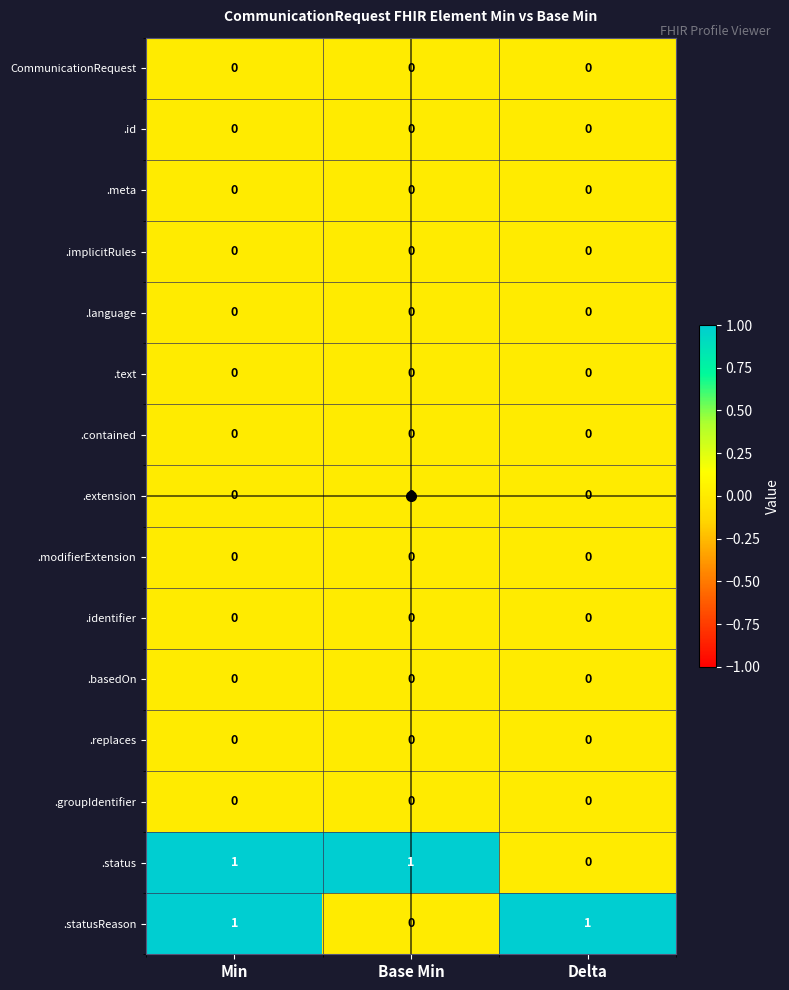

At which label does .status reach its minimum?

Delta